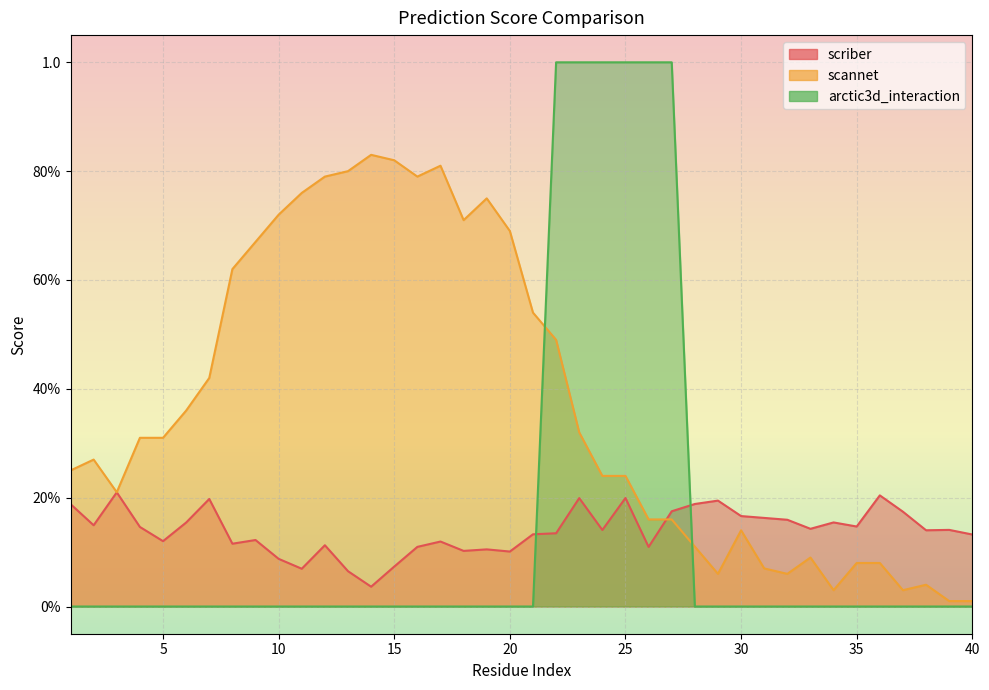

Between 20 and 27, which series saw the biggest shift?

arctic3d_interaction